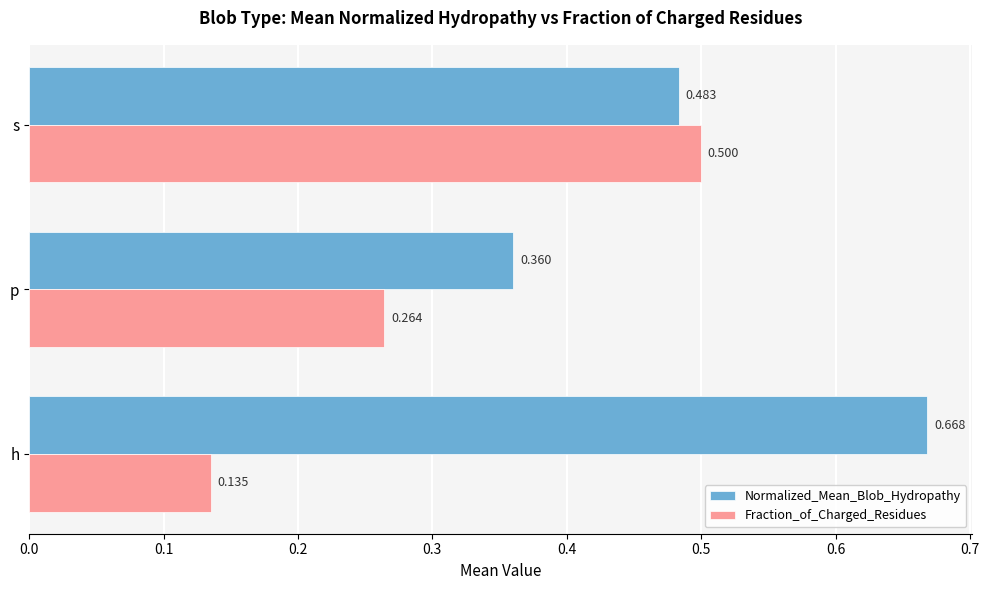

Rank the series by their average value, from lowest to highest.

Fraction_of_Charged_Residues, Normalized_Mean_Blob_Hydropathy